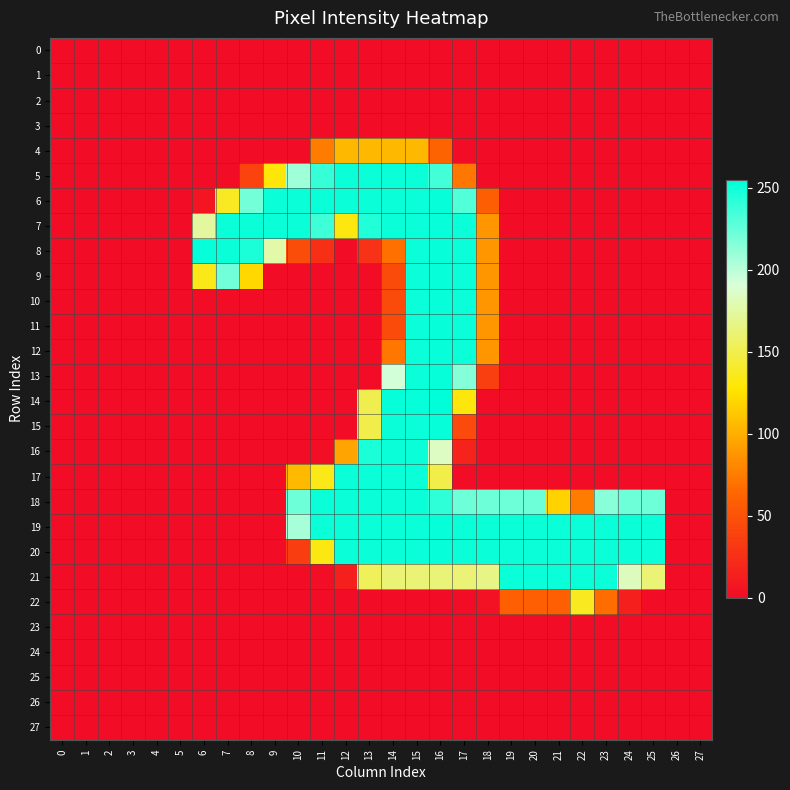

Which has a higher value, 3 or 27?

3